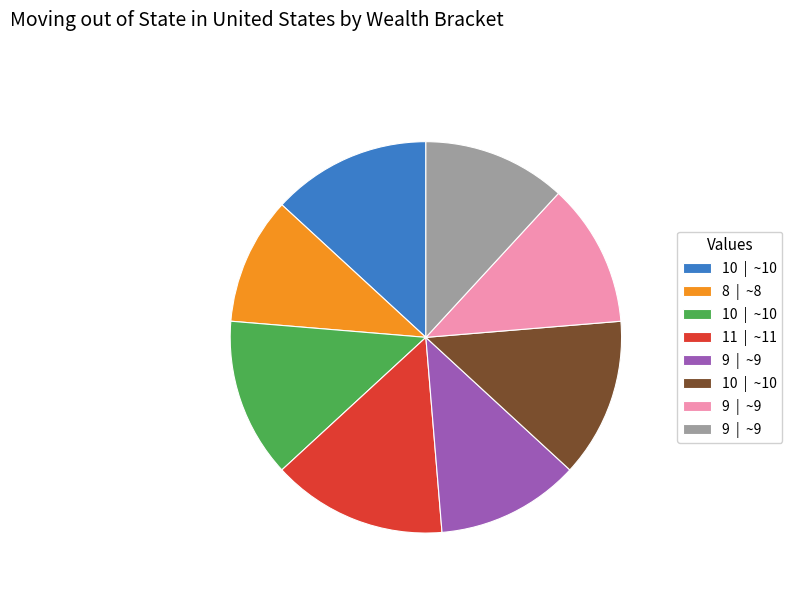

Is there any slice that represents more than half of the pie?

No